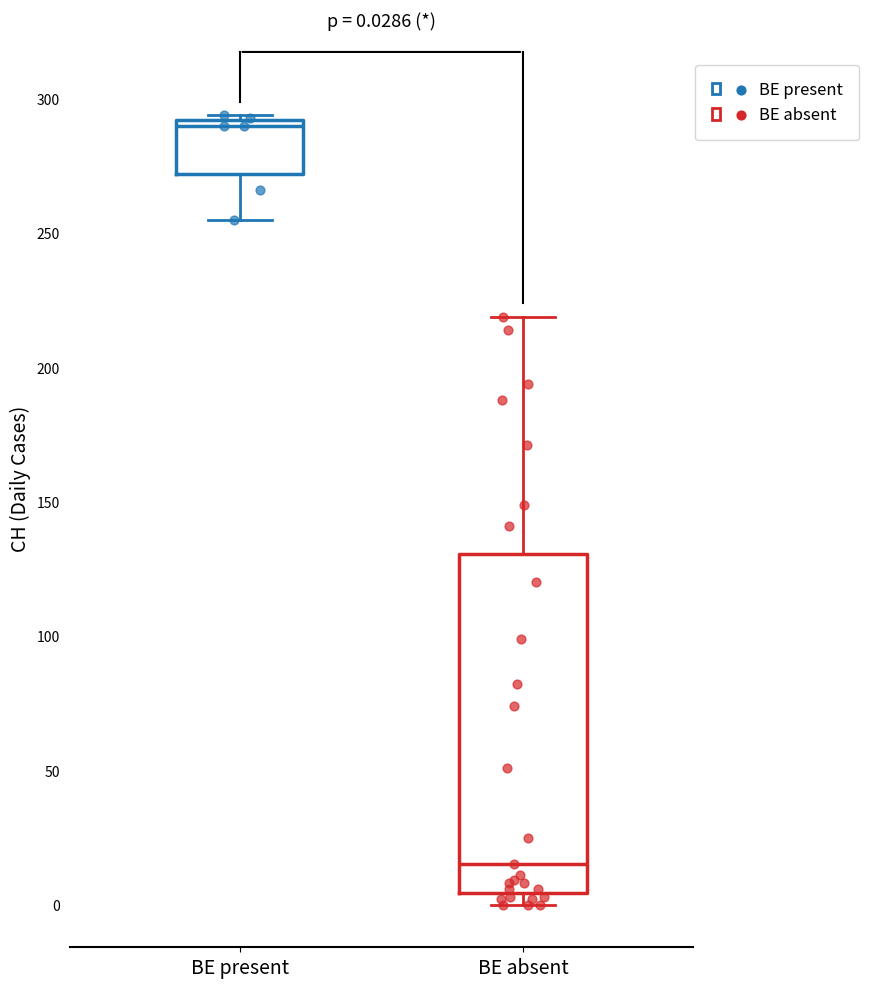

Which box is the tallest, from its lower edge to its upper edge?

BE absent